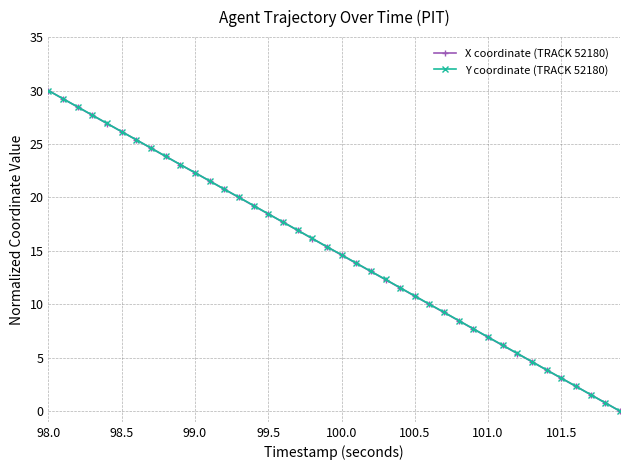

True or false: Y coordinate (TRACK 52180) has more than 2 interior local peaks.

False